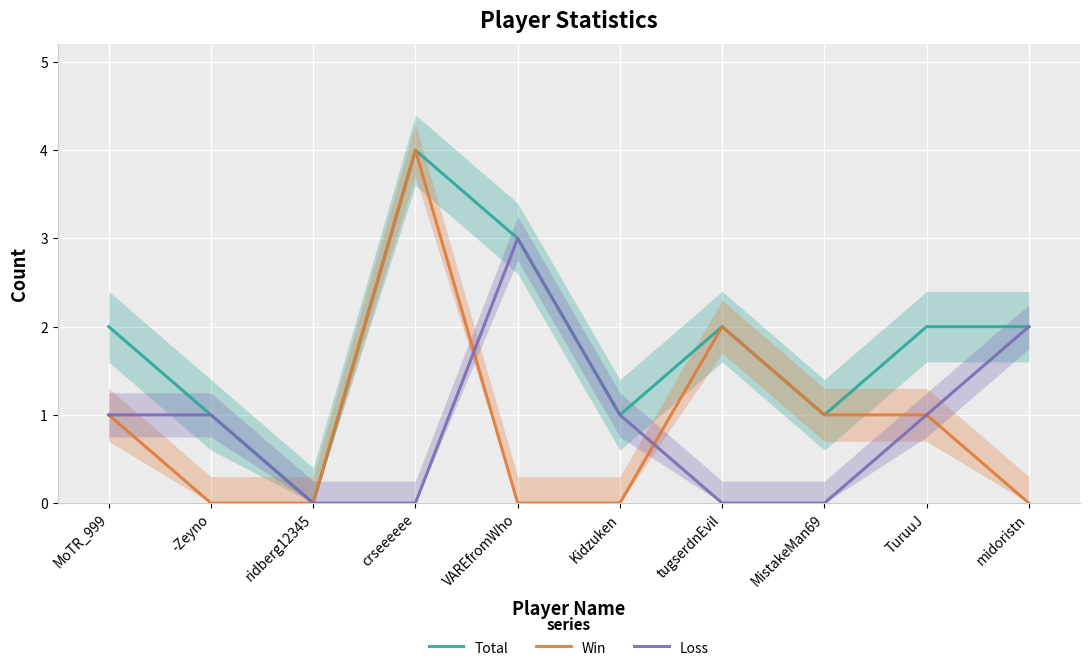

True or false: Loss has more than 2 interior local peaks.

False